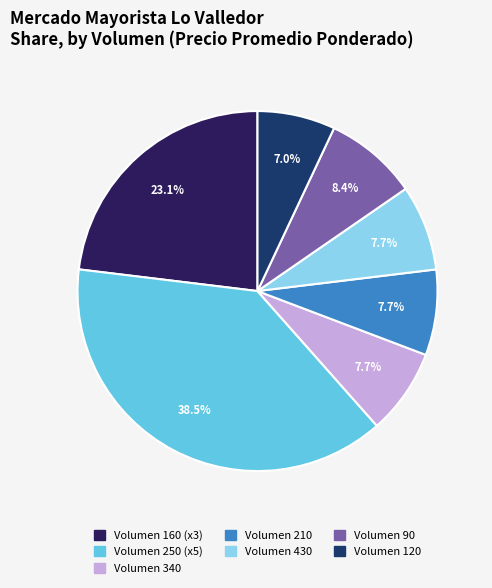

What is the smallest slice in the pie chart?

120